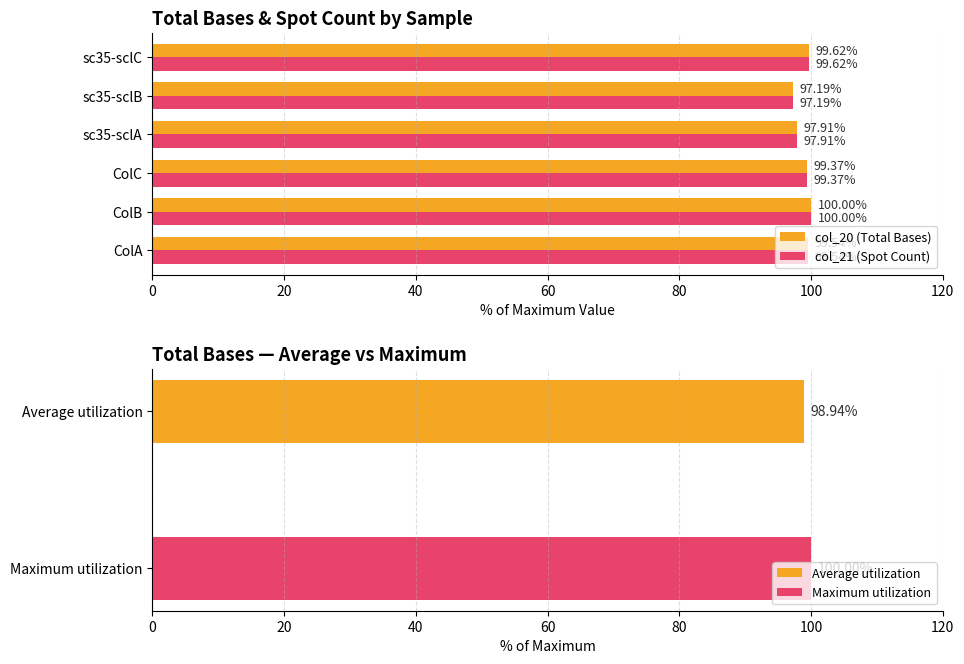

List the labels in order of col_20 (Total Bases) value, smallest first.

sc35-sclB, sc35-sclA, ColC, ColA, sc35-sclC, ColB